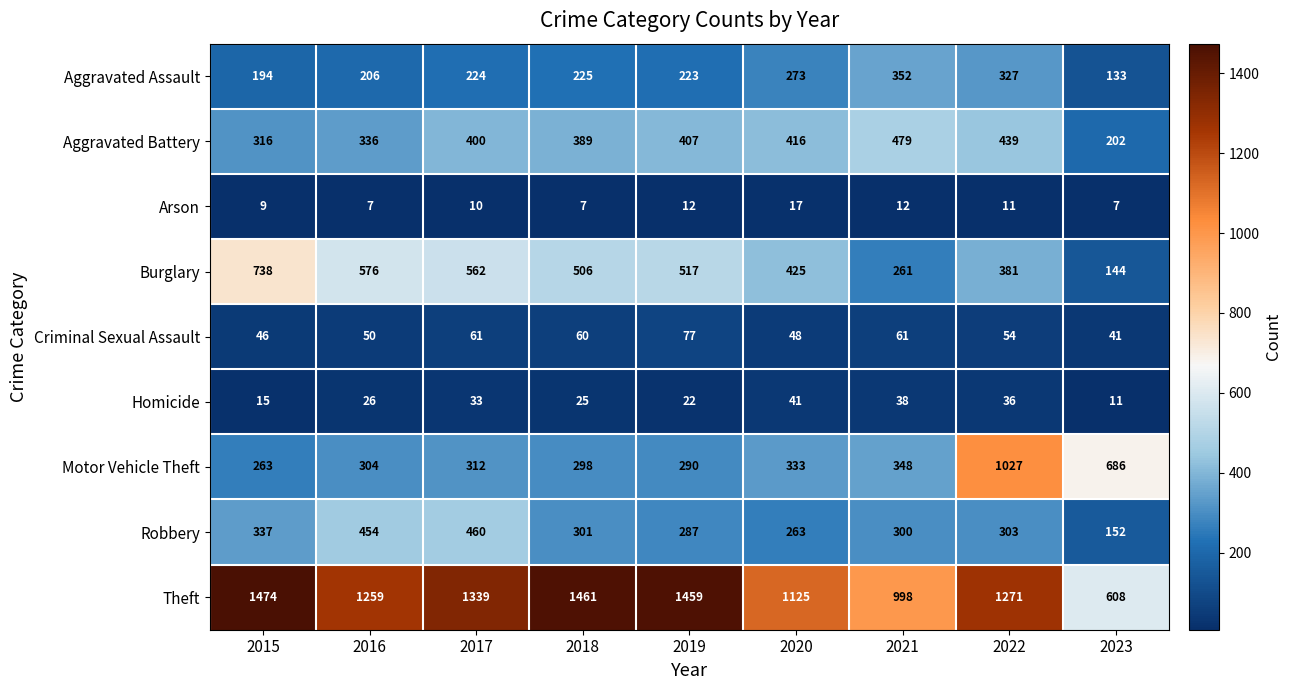

Which series has the largest total across all categories?

Theft